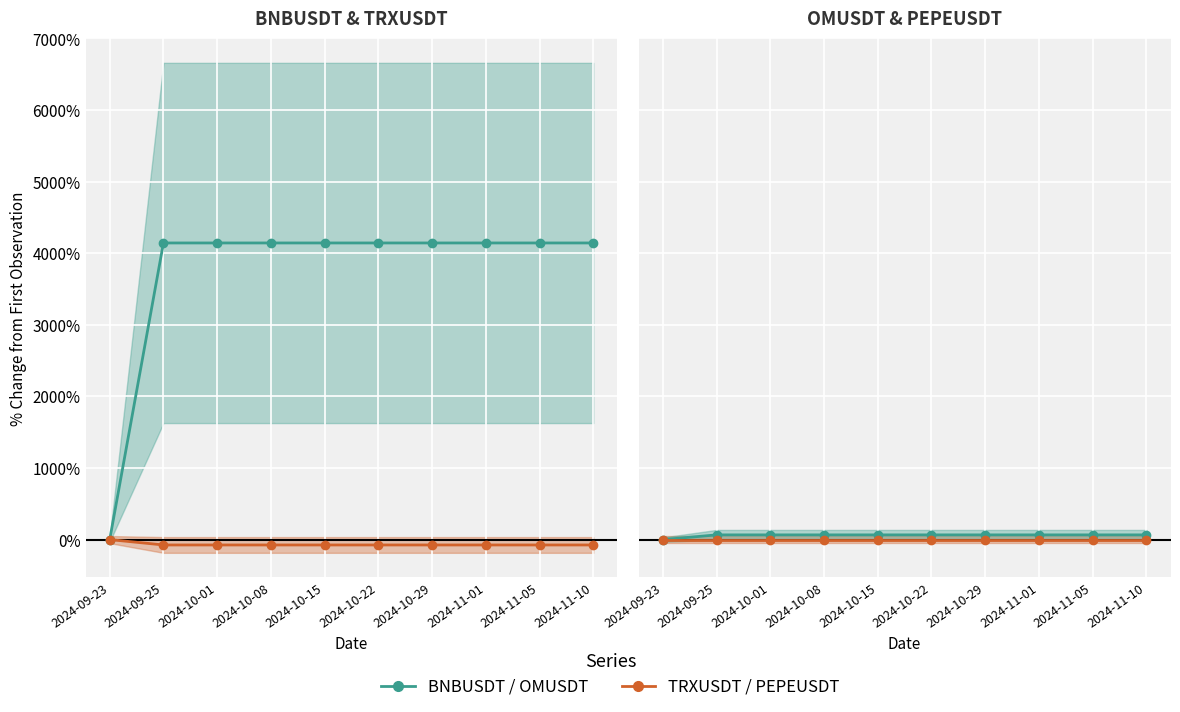

Is the value of BNBUSDT / OMUSDT at 2024-11-10 greater than the value of TRXUSDT / PEPEUSDT at 2024-10-29?

Yes